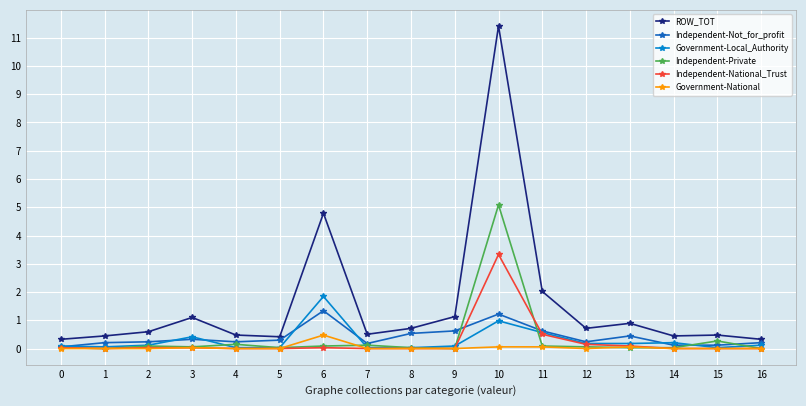

List the series in order of their peak value, lowest first.

Government-National, Independent-Not_for_profit, Government-Local_Authority, Independent-National_Trust, Independent-Private, ROW_TOT